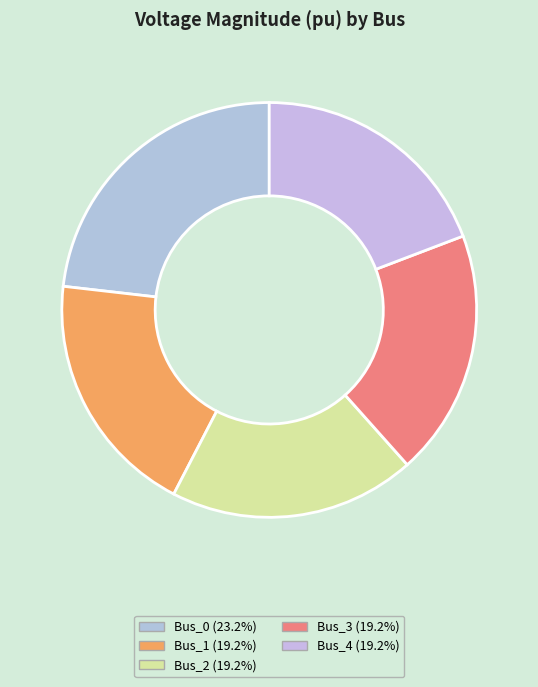

Do Bus_2 and Bus_3 together represent more than half of the pie?

No